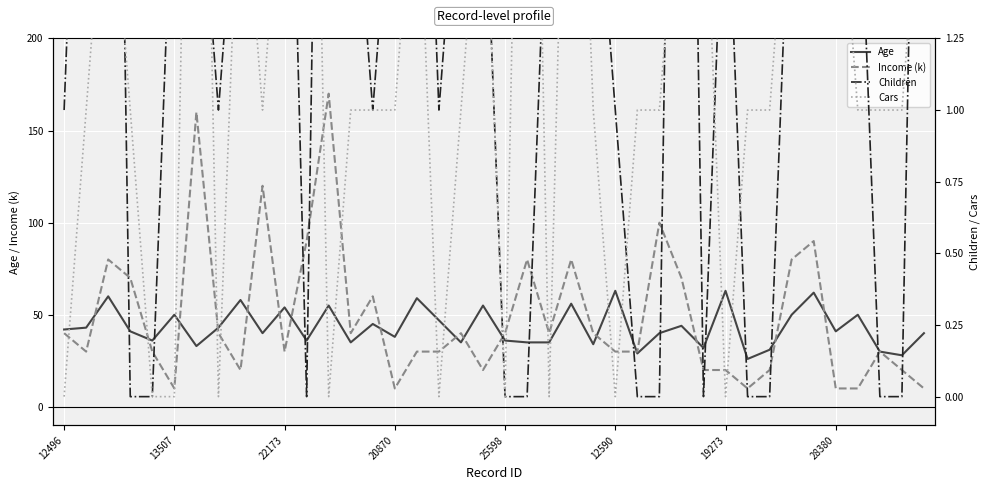

In Children, how many points are higher than both neighbors (excluding endpoints)?

7